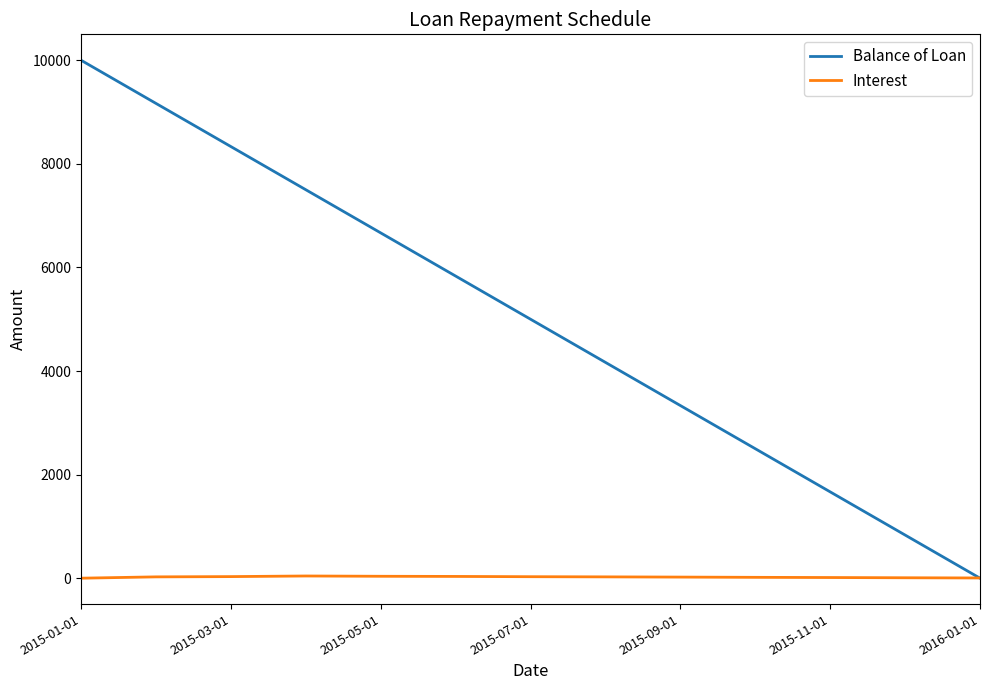

Which series has the largest range (max minus min)?

Balance of Loan